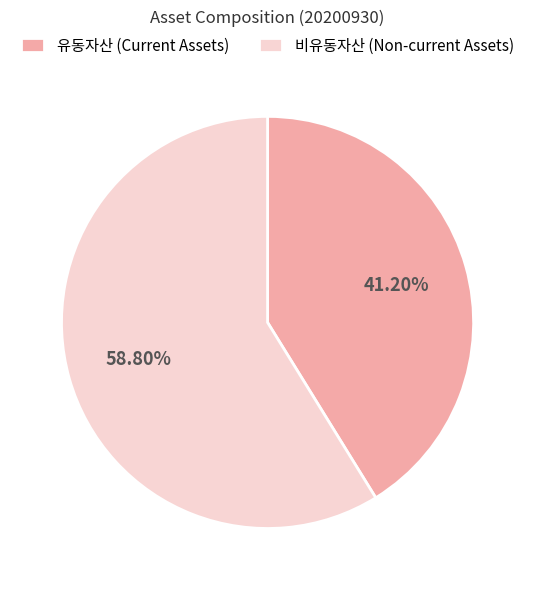

Is it true that 비유동자산 is 59% of the pie?

True